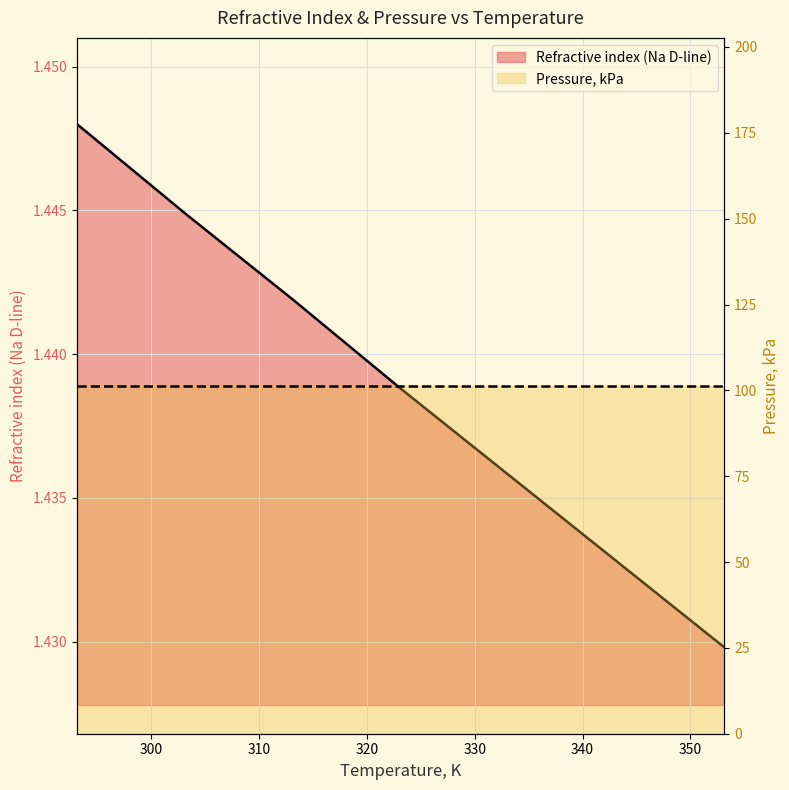

What is the minimum value shown in the chart?

1.4